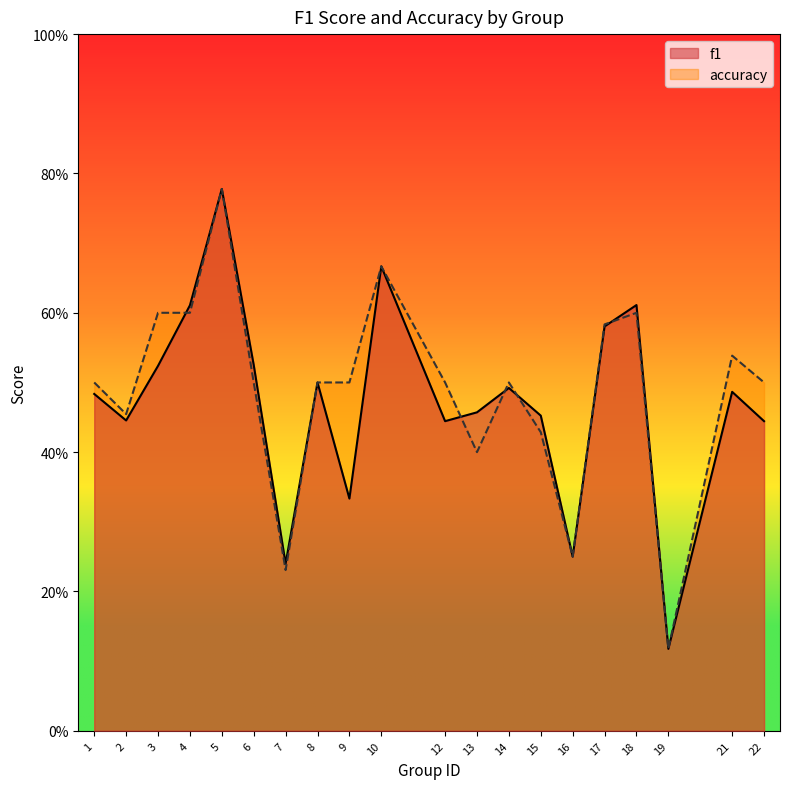

How many intersections are there between accuracy and f1?

5